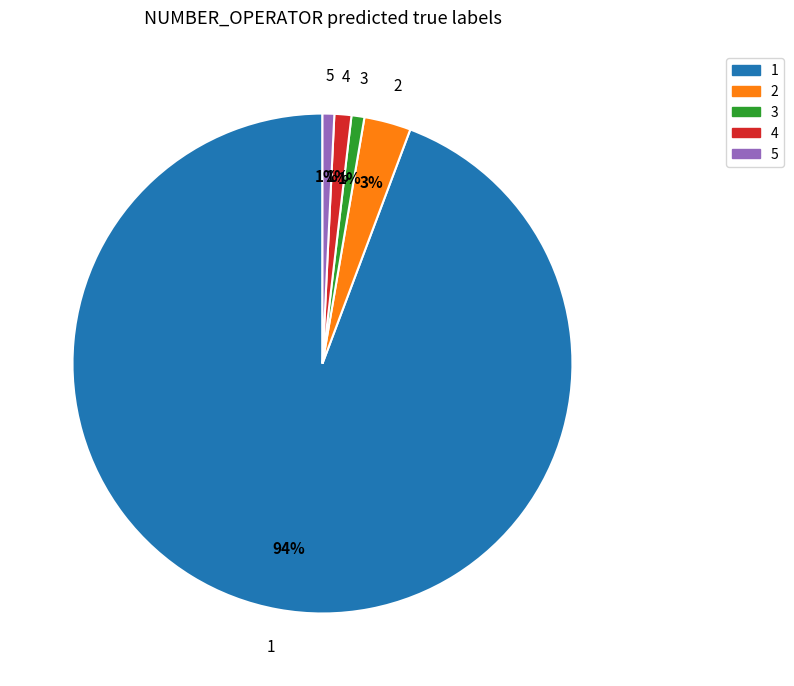

To the nearest percent, what is the combined percentage of 2 and 3?

4%